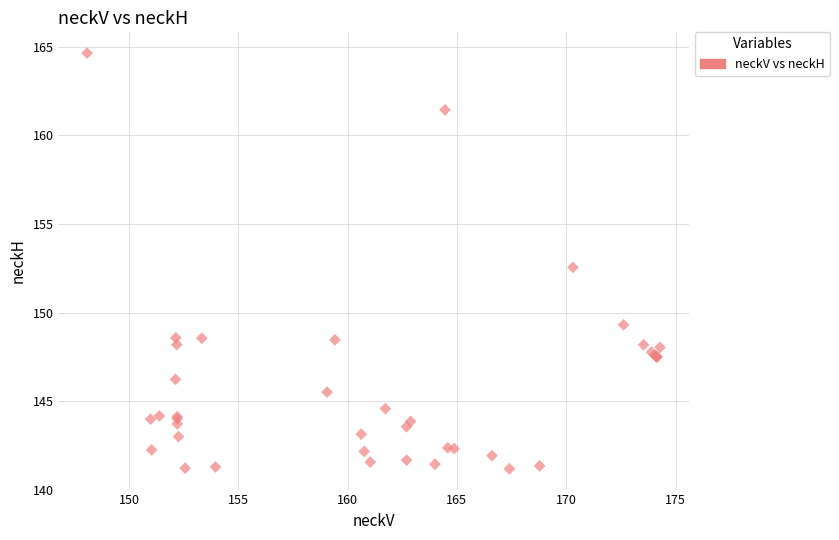

What Y value in the scatter plot is closest to 152?

152.5